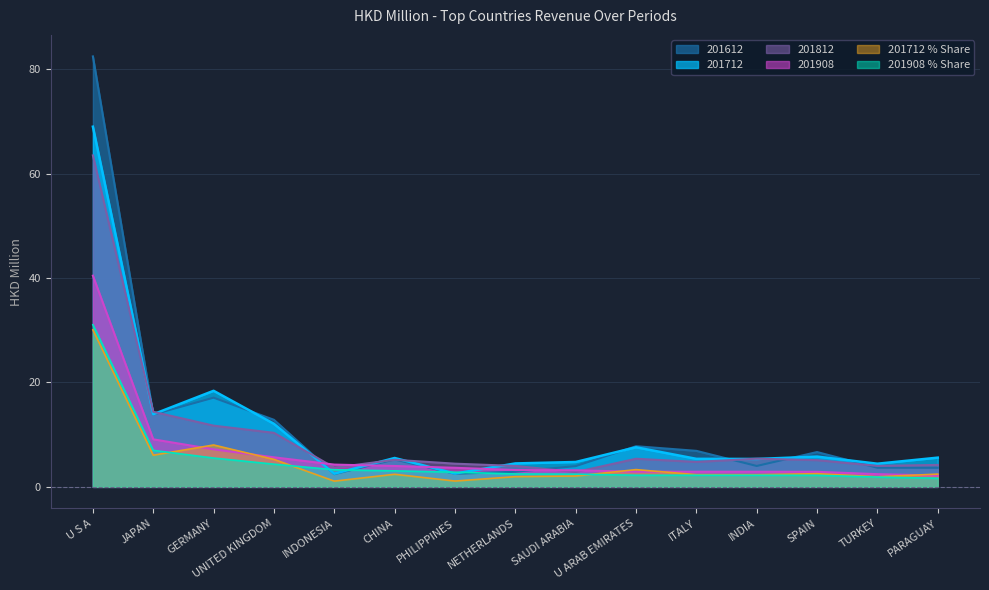

At which category does 201712_Share reach its first local valley?

JAPAN